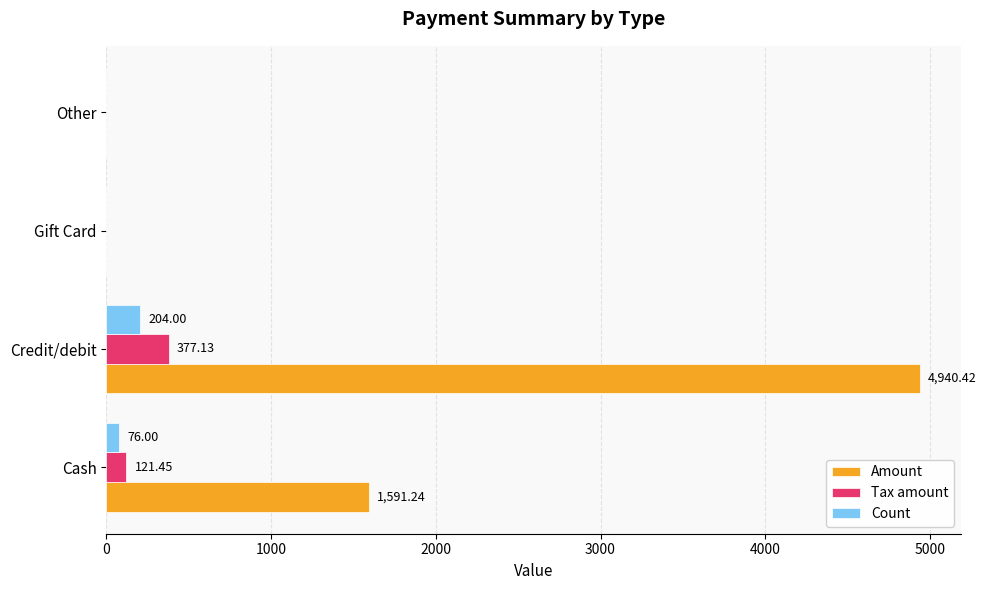

At which category is the sum across all series the highest?

Credit/debit